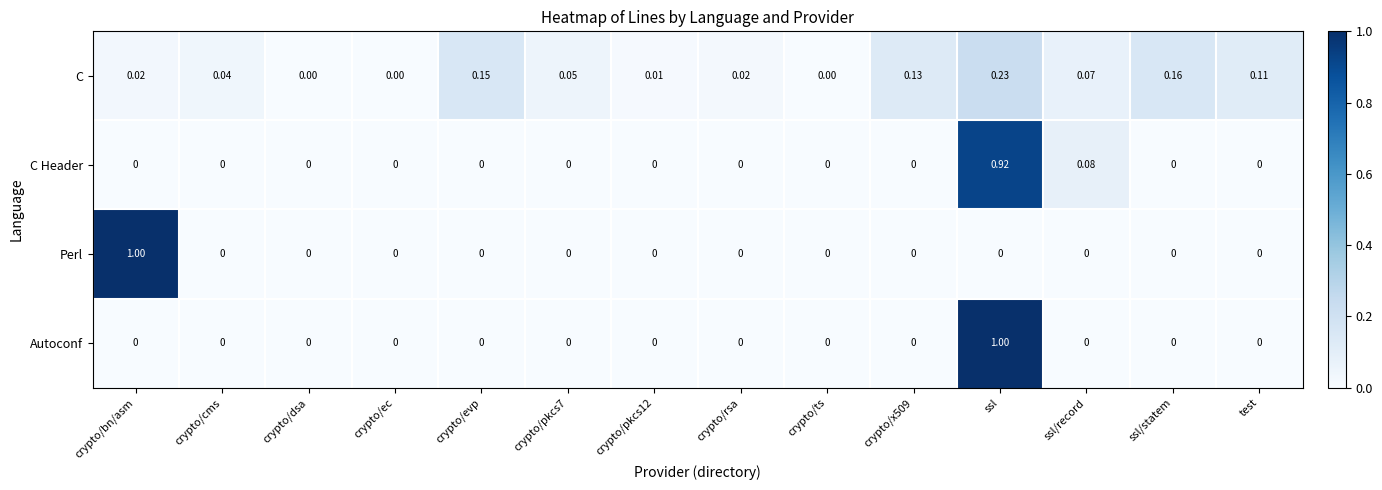

Between crypto/ec and crypto/x509, which series saw the biggest shift?

C